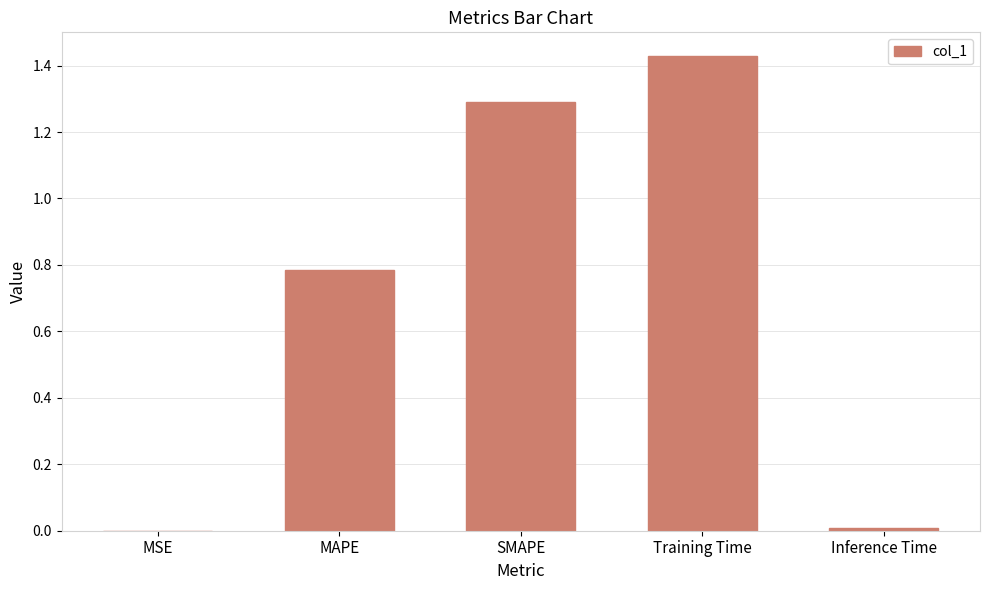

True or false: the data shows 0.0 at Inference Time.

True